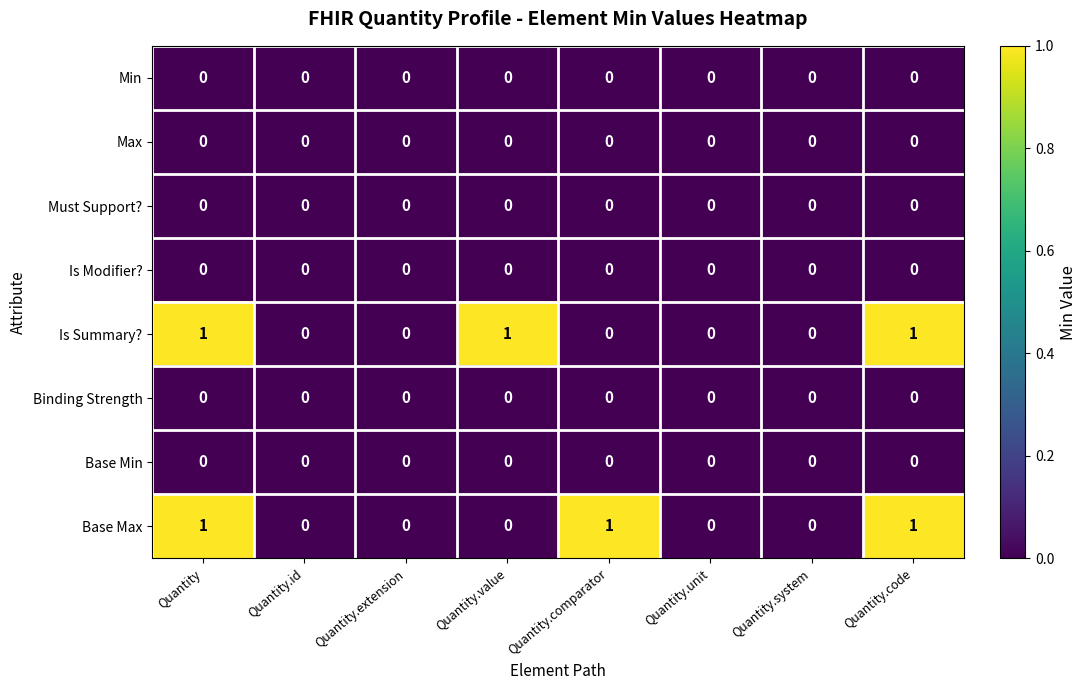

What is the total value across all series at Quantity?

2